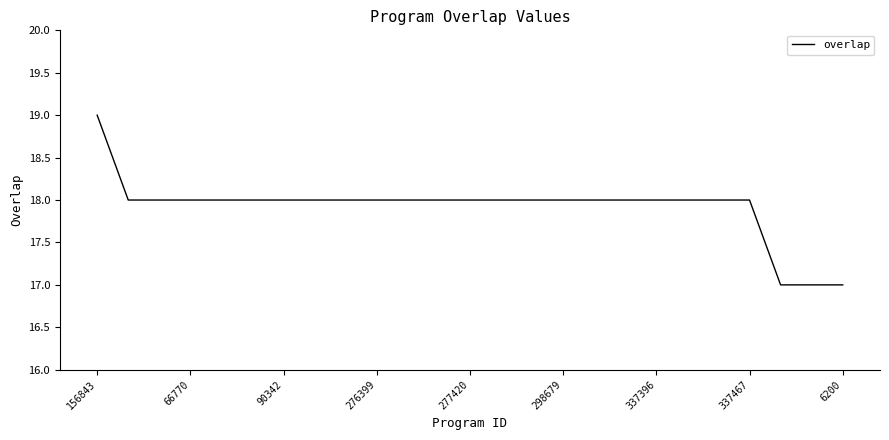

What is the minimum value shown in the chart?

17